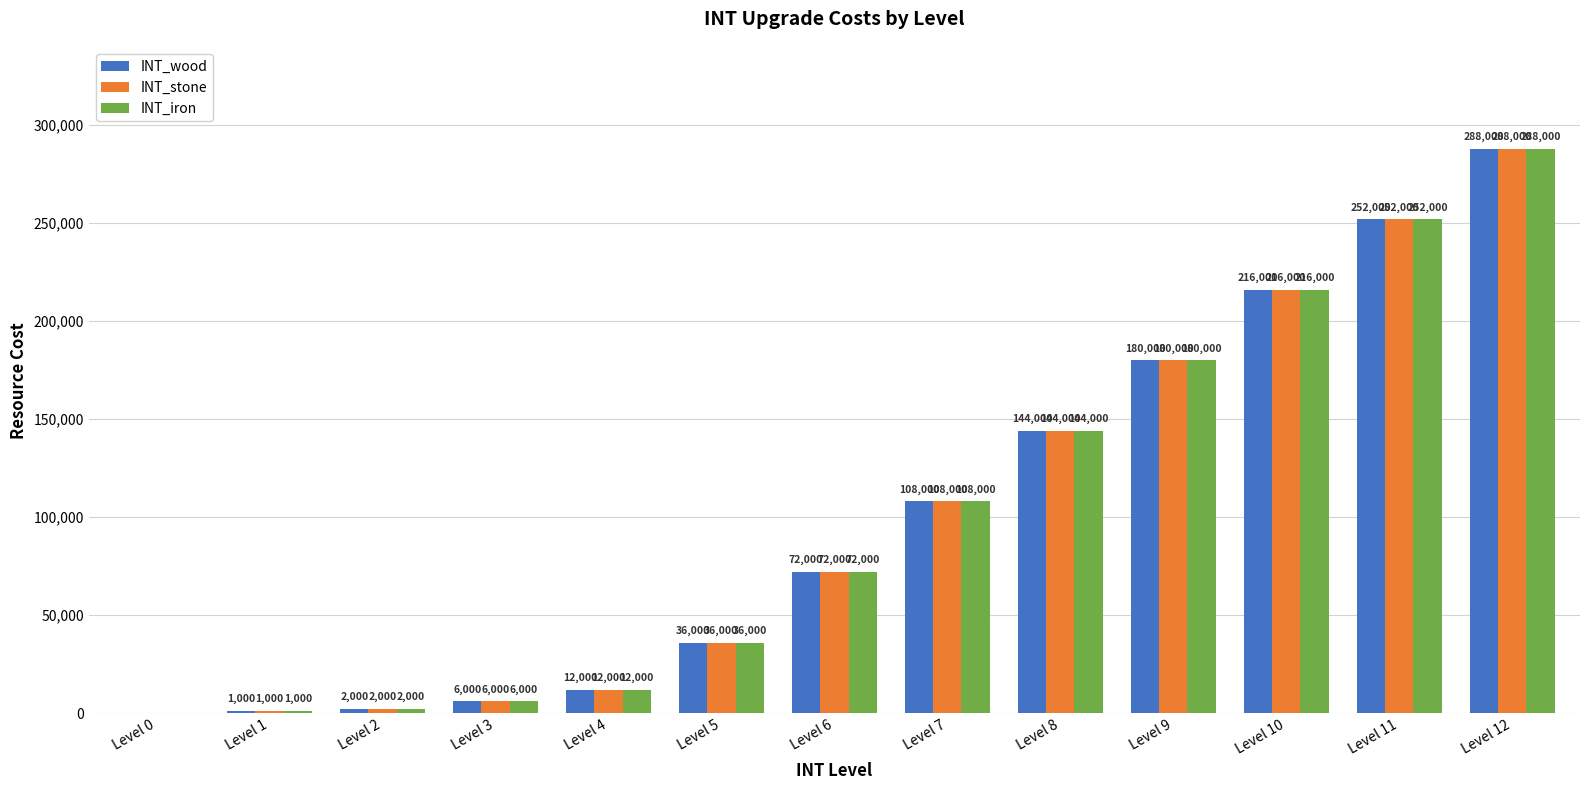

Are the bars horizontal?

No